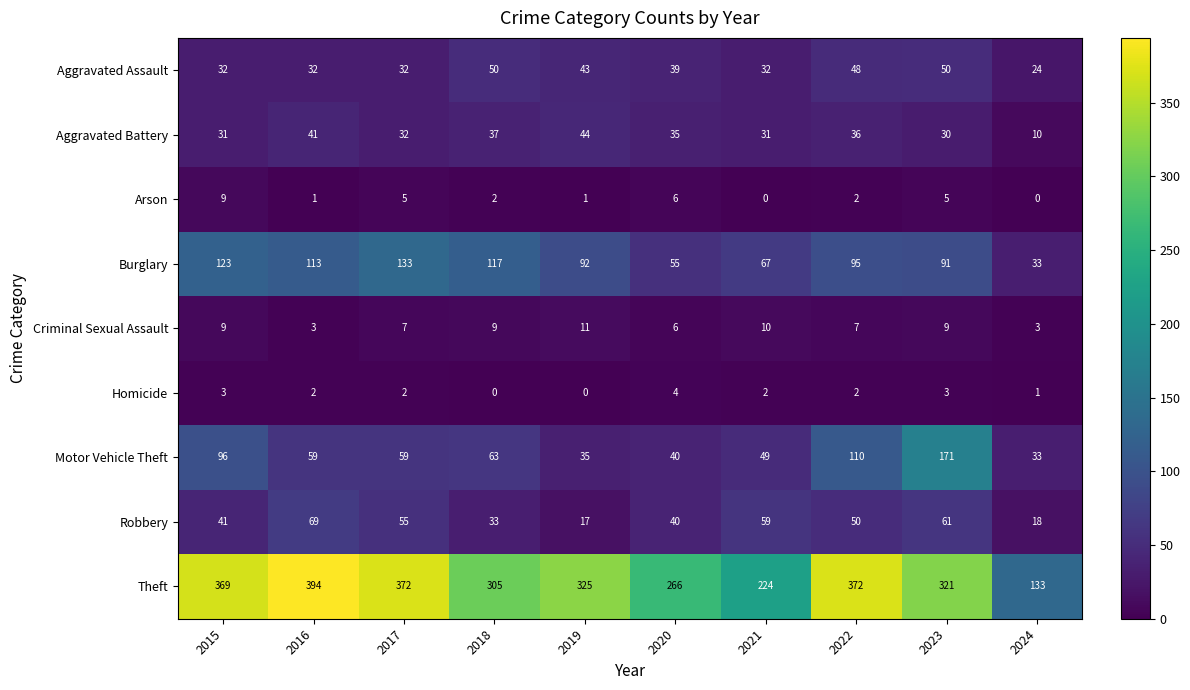

Between 2015 and 2016, which series saw the biggest shift?

Motor Vehicle Theft